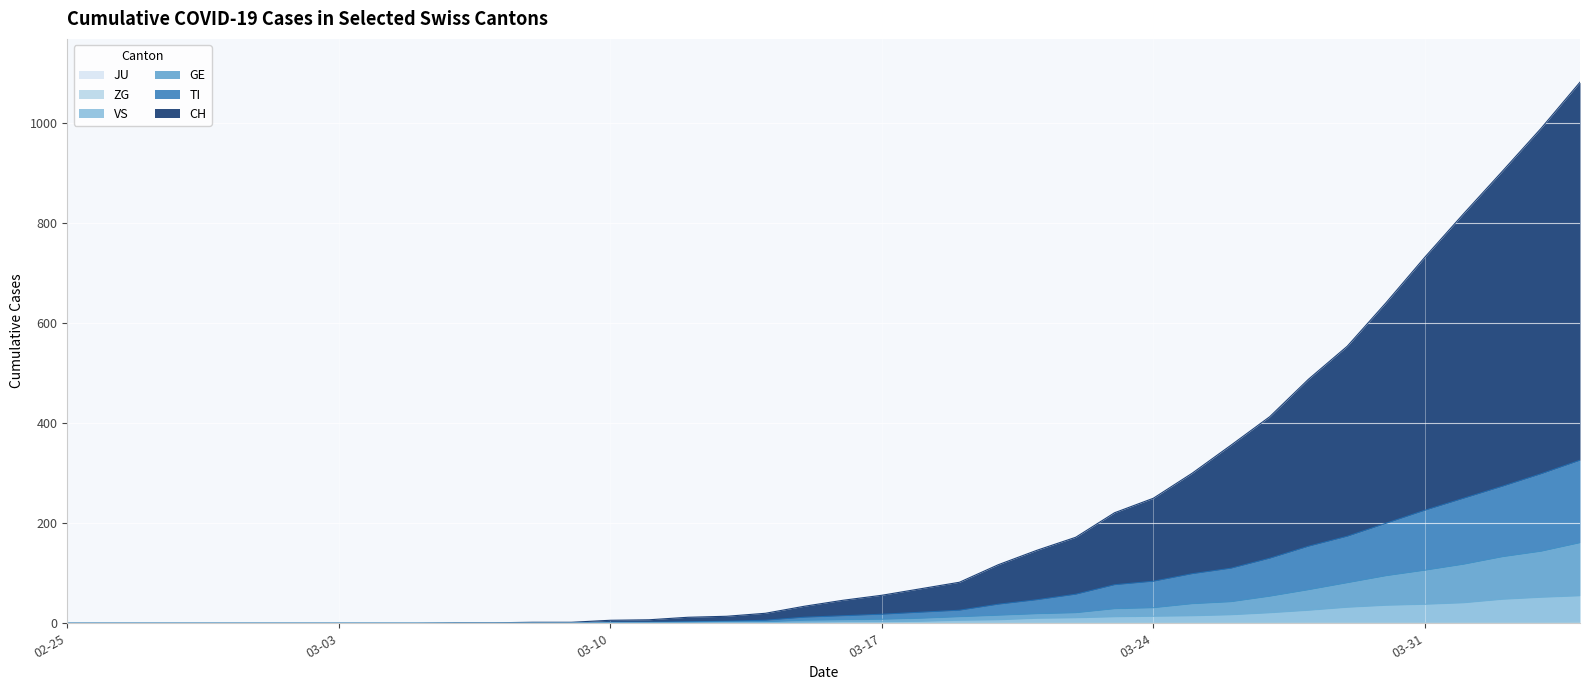

How many values in GE are above zero?

26